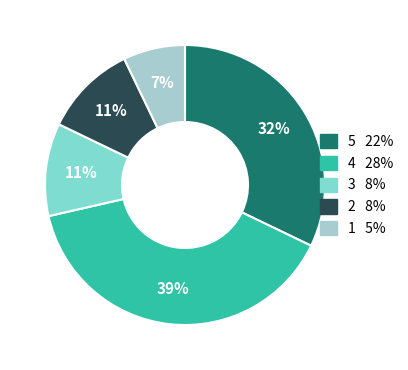

Is 5 22% the majority of the pie?

No